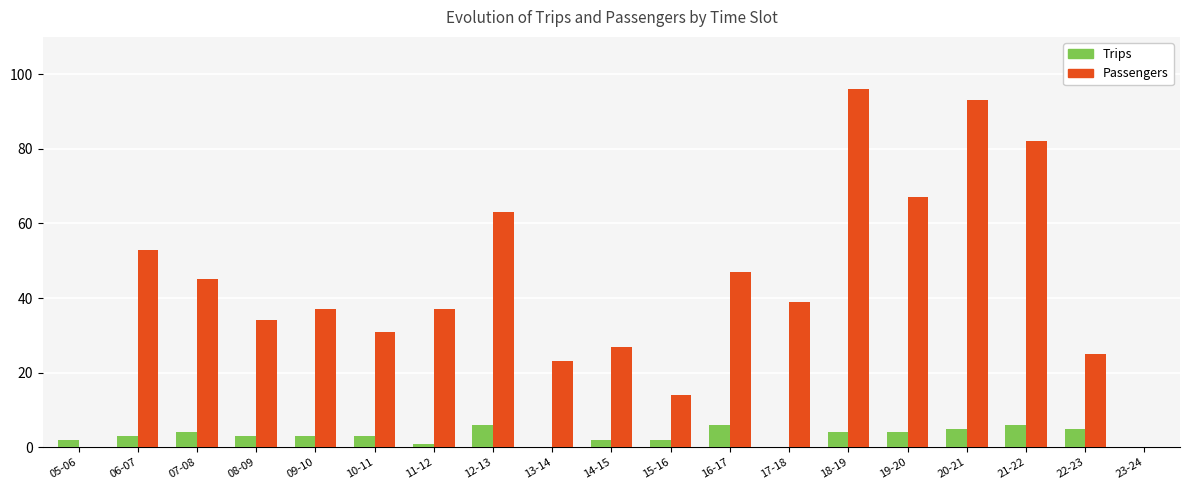

Count the number of data series in this chart.

2